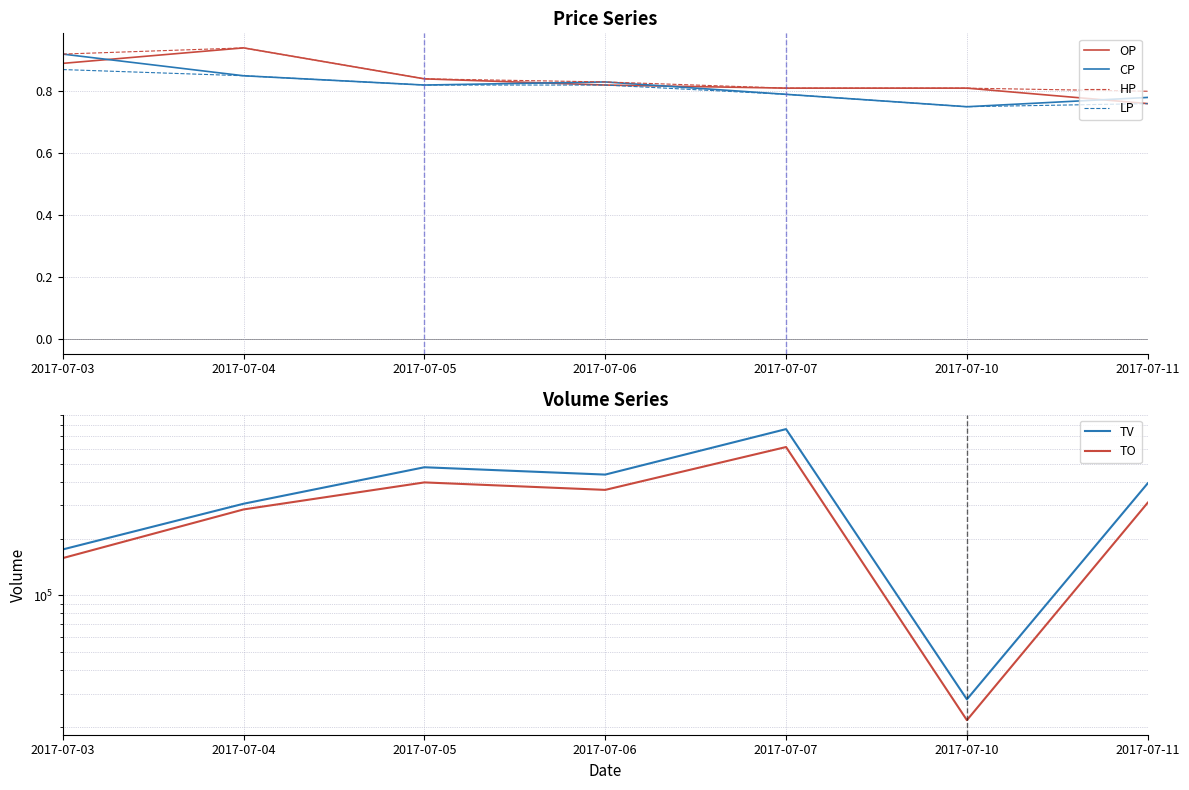

Reading left to right, list all the values displayed in this chart.

OP: 2017-07-03=0.9	2017-07-04=0.9	2017-07-05=0.8	2017-07-06=0.8	2017-07-07=0.8	2017-07-10=0.8	2017-07-11=0.8
CP: 2017-07-03=0.9	2017-07-04=0.8	2017-07-05=0.8	2017-07-06=0.8	2017-07-07=0.8	2017-07-10=0.8	2017-07-11=0.8
HP: 2017-07-03=0.9	2017-07-04=0.9	2017-07-05=0.8	2017-07-06=0.8	2017-07-07=0.8	2017-07-10=0.8	2017-07-11=0.8
LP: 2017-07-03=0.9	2017-07-04=0.8	2017-07-05=0.8	2017-07-06=0.8	2017-07-07=0.8	2017-07-10=0.8	2017-07-11=0.8
TV: 2017-07-03=175000.0	2017-07-04=306000.0	2017-07-05=478000.0	2017-07-06=437000.0	2017-07-07=762000.0	2017-07-10=28000.0	2017-07-11=393000.0
TO: 2017-07-03=157410.0	2017-07-04=285410.0	2017-07-05=397180.0	2017-07-06=362470.0	2017-07-07=612090.0	2017-07-10=21710.0	2017-07-11=310080.0